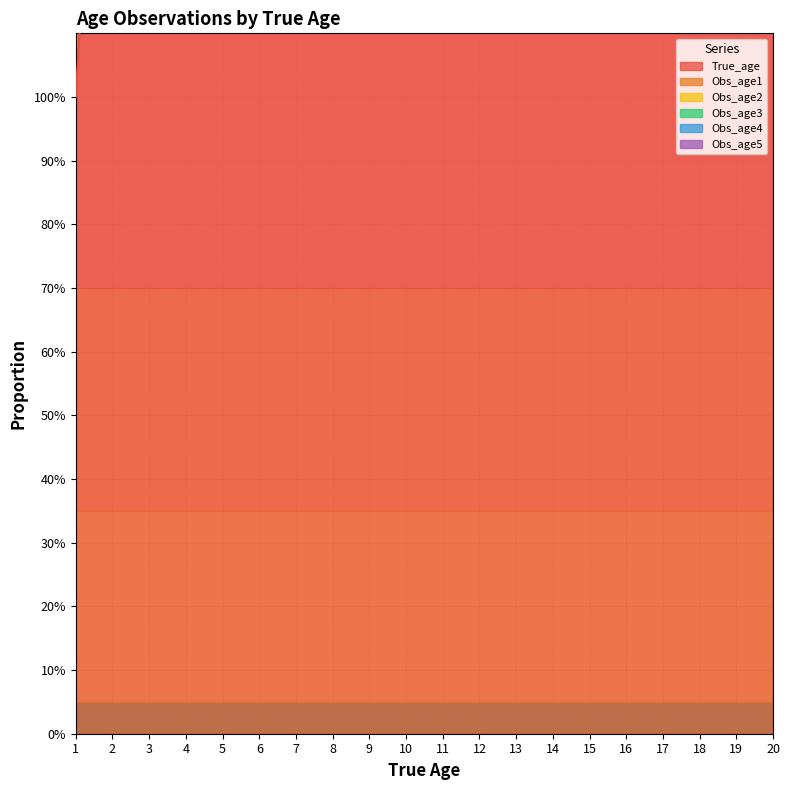

Between 6 and 14, which series saw the biggest shift?

True_age